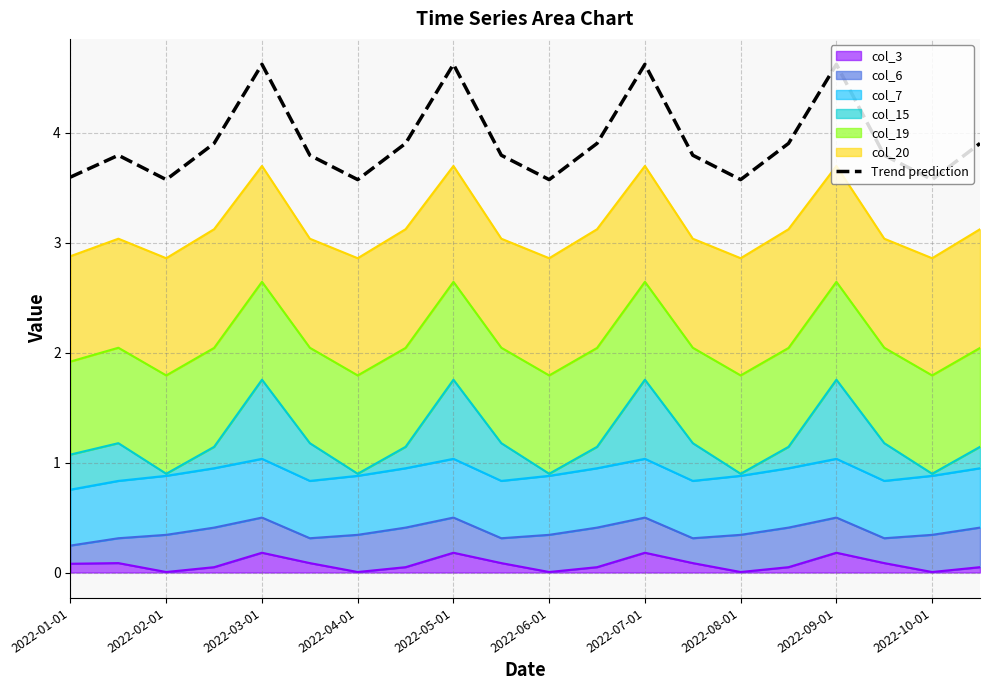

How many points are higher than both their immediate neighbors (excluding endpoints)?

5